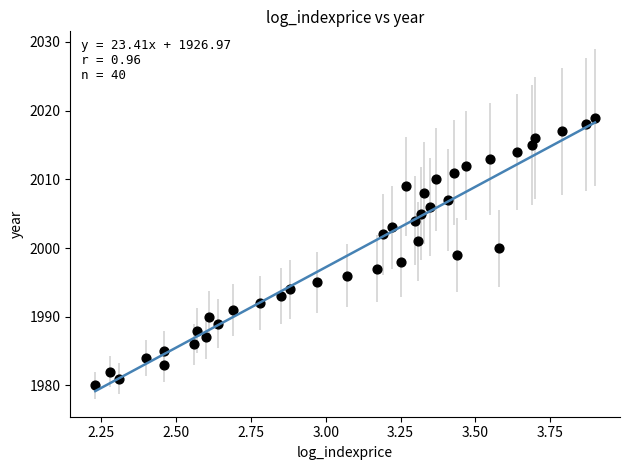

What is the range of Y values (max minus min)?

39